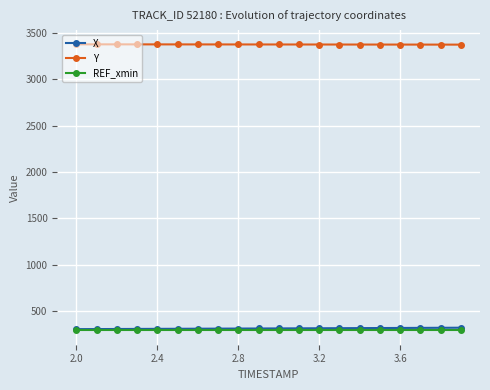

List the series in order of their peak value, highest first.

Y, X, REF_xmin